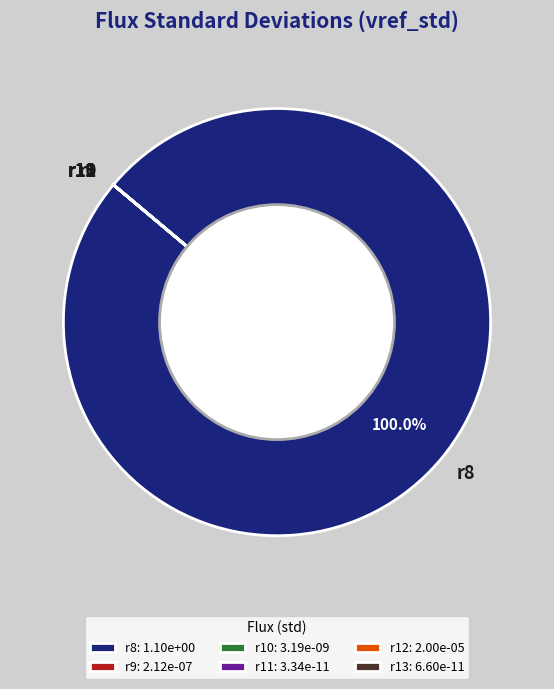

Is there a majority slice in this chart?

Yes